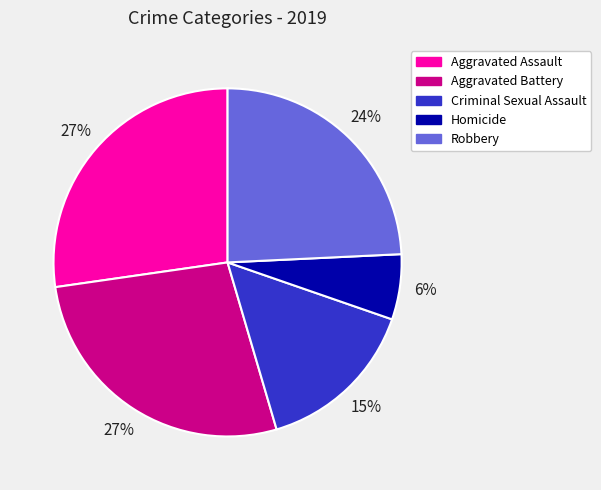

Combined, do Criminal Sexual Assault and Homicide account for over 50%?

No